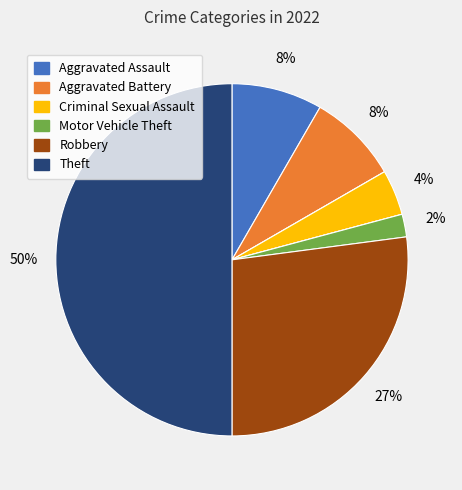

To the nearest percent, what is the average slice percentage?

12%